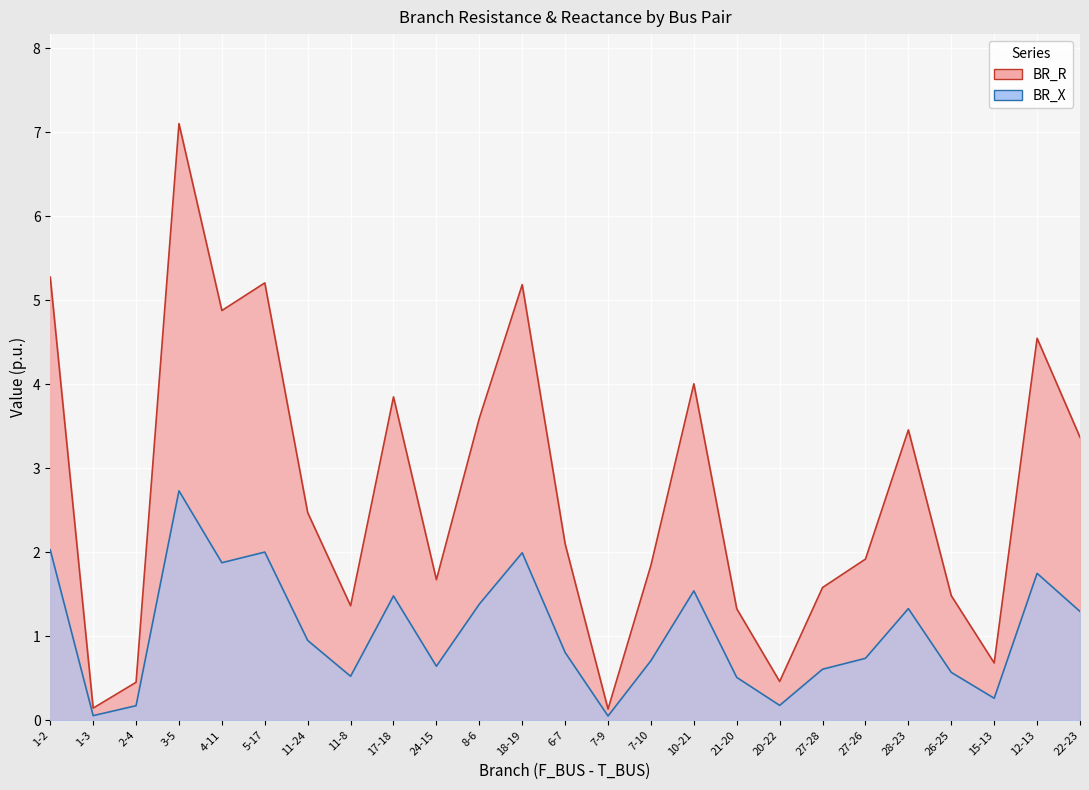

At how many categories does at least one series exceed 4?

7